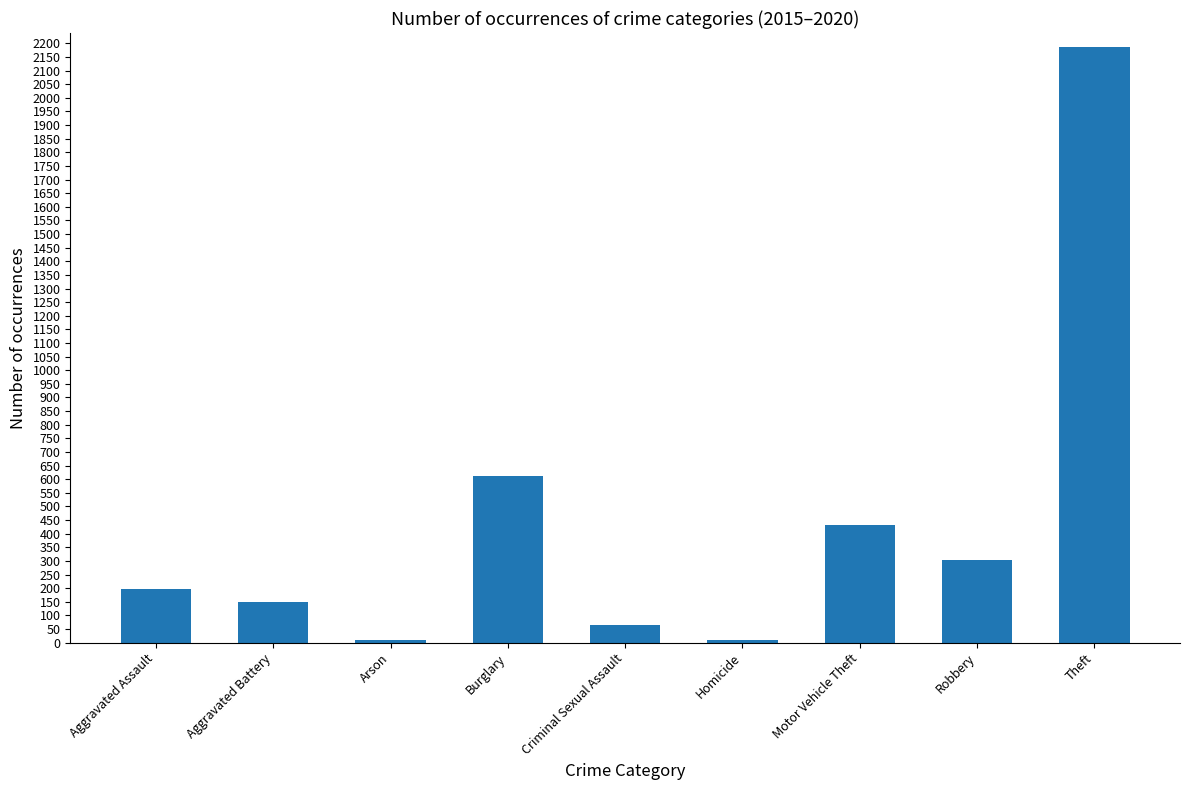

What is the label of the 8th bar from the right?

Aggravated Battery